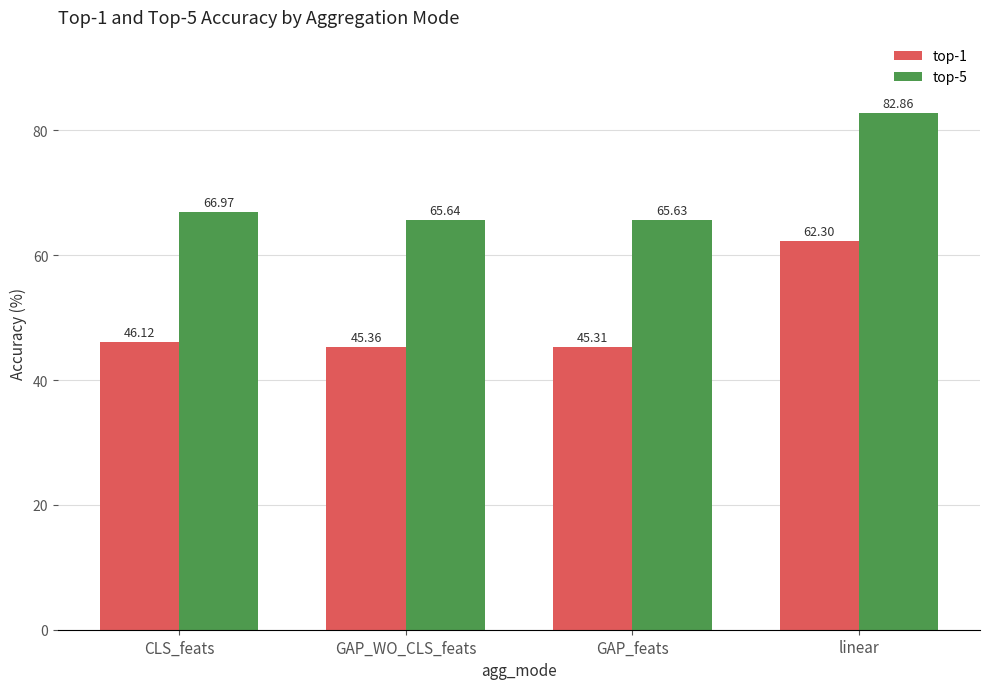

Rank the series by their maximum value, from lowest to highest.

top-1, top-5